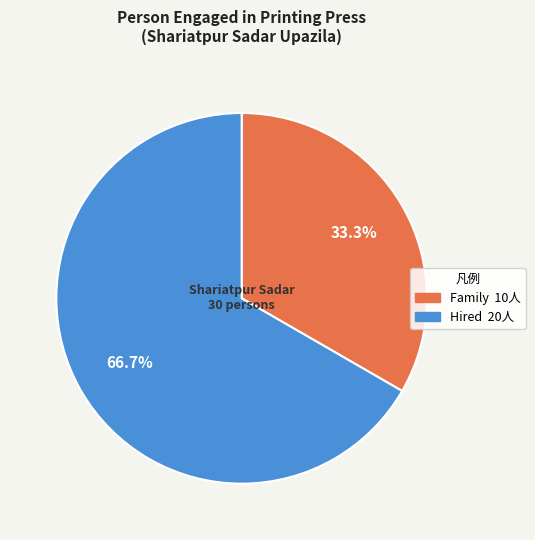

Approximately how many times larger is the value at Family compared to Hired?

0.5